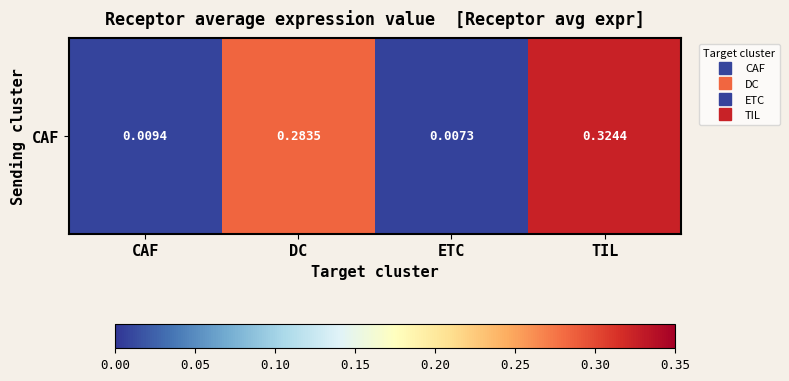

What is the difference between the maximum and minimum values?

0.3